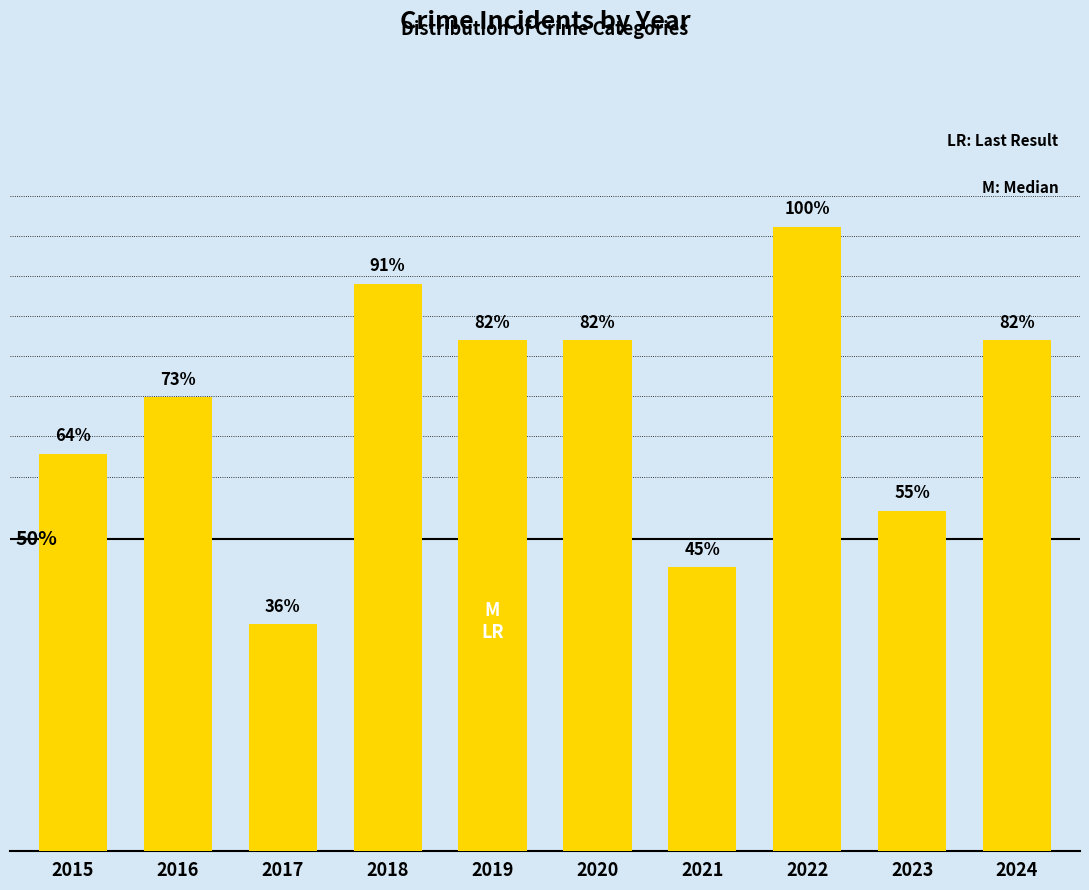

The chart shows a value of 10 at 2018. True or false?

True